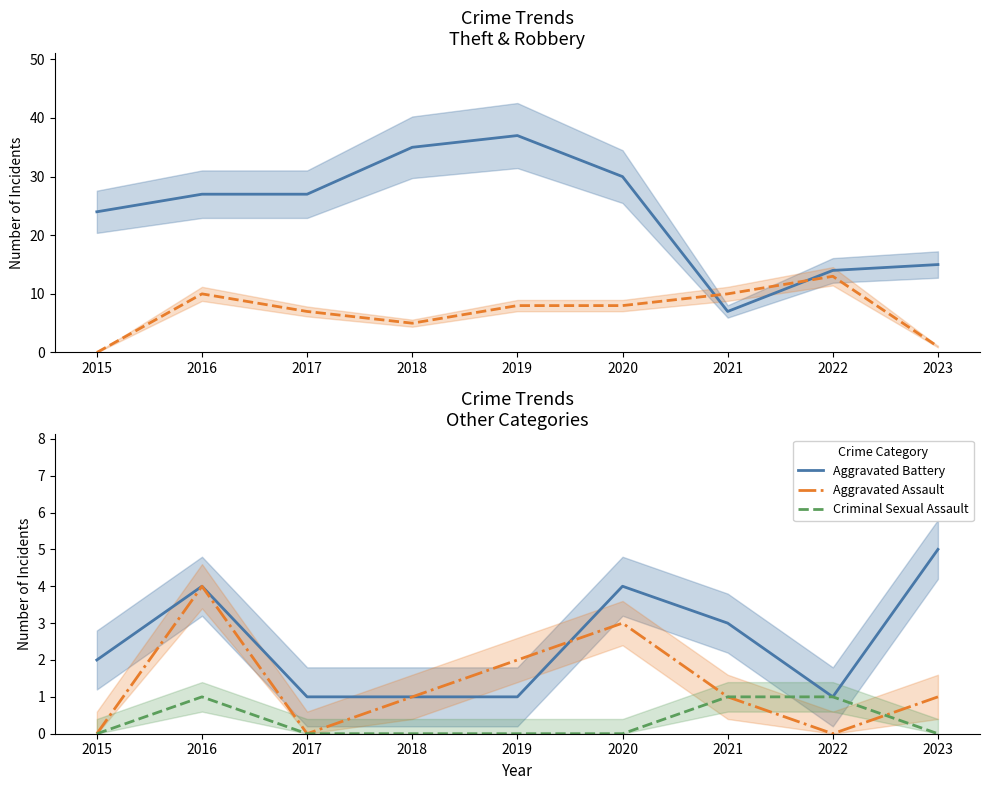

Rank the categories by Robbery value from highest to lowest.

2022, 2016, 2021, 2019, 2020, 2017, 2018, 2023, 2015